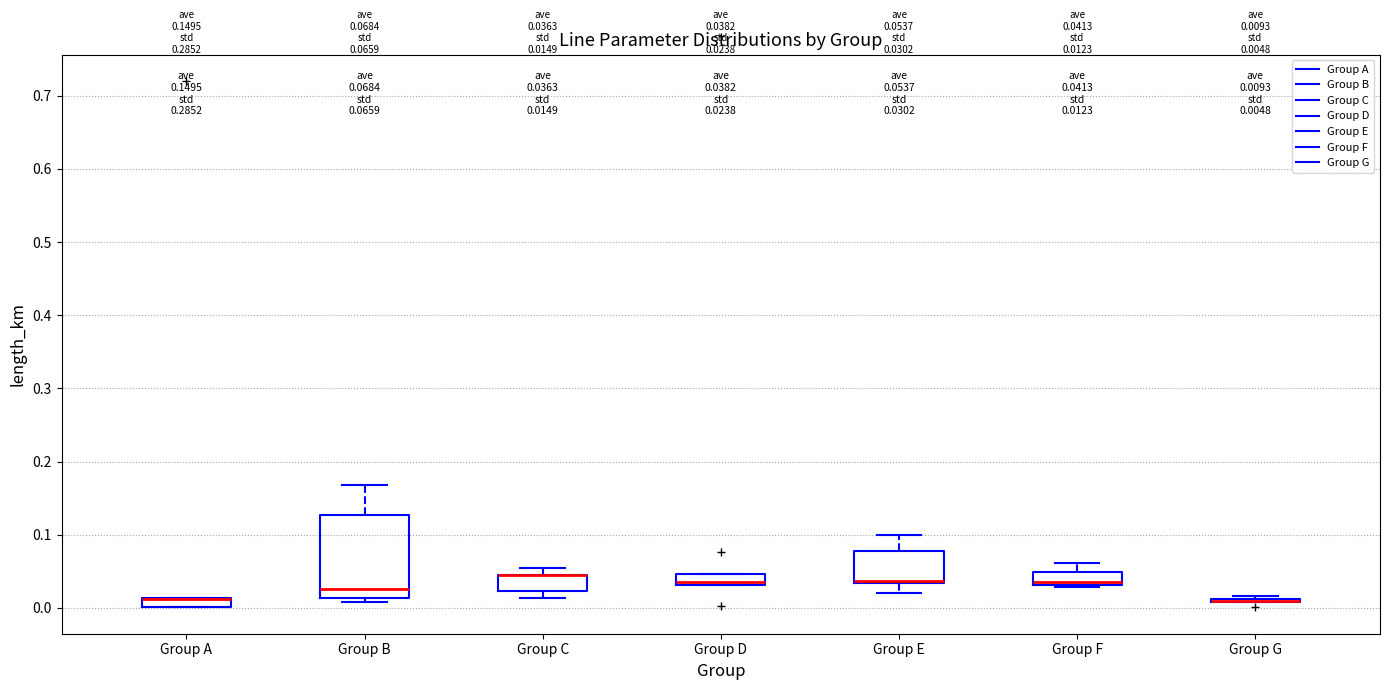

Which box is the tallest, from its lower edge to its upper edge?

Group B